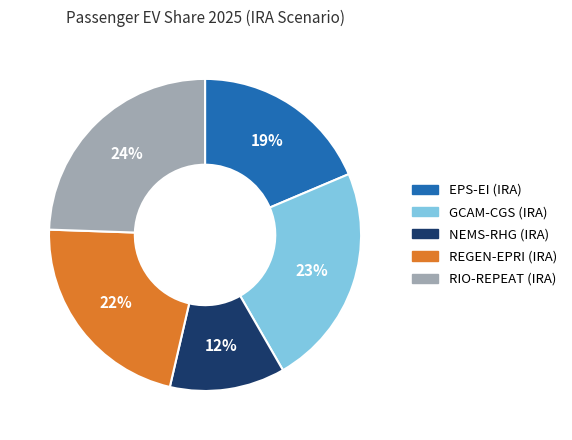

What percentage is the REGEN-EPRI (IRA) slice, to the nearest percent?

22%